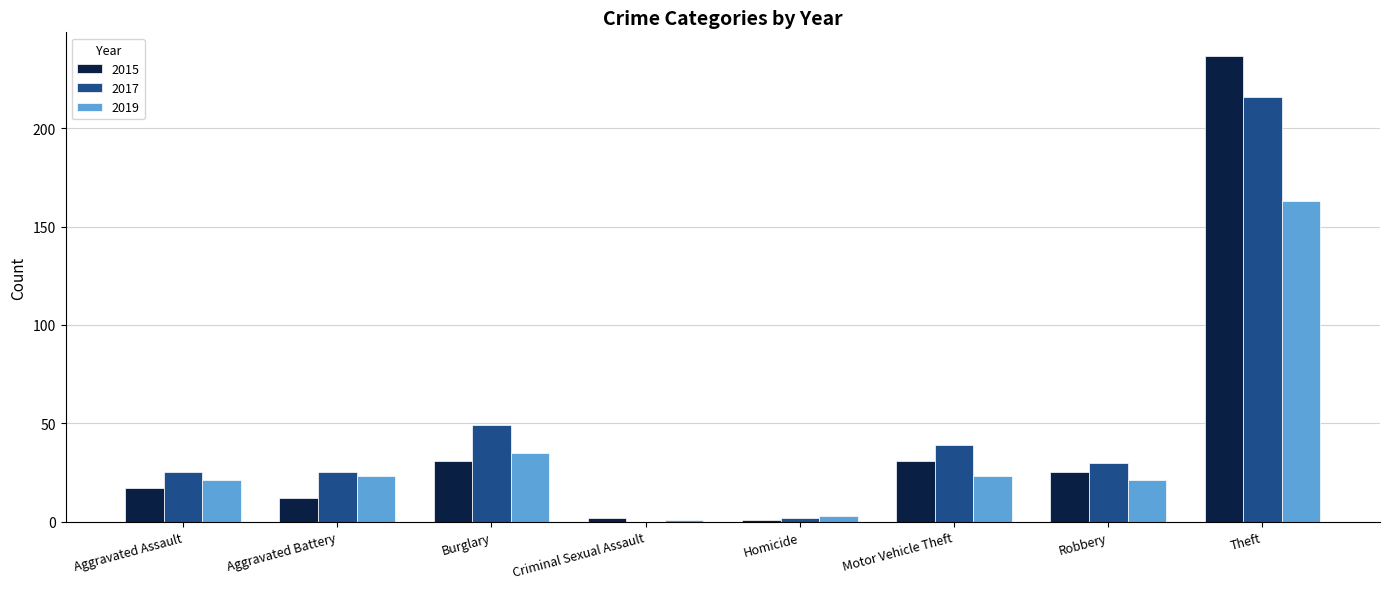

True or false: 2015 has a value of 31 at Motor Vehicle Theft.

True